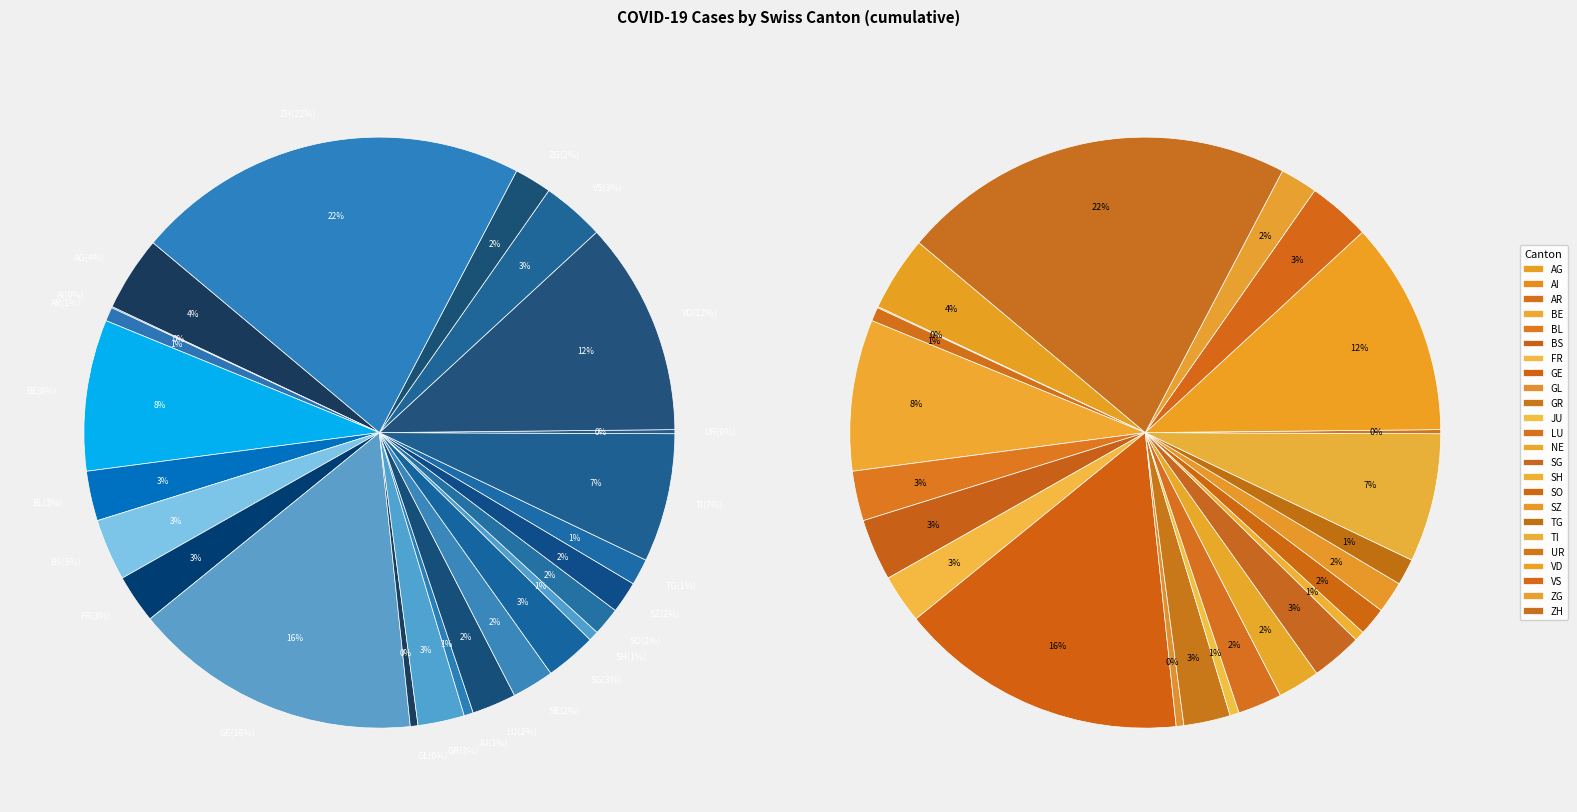

Rank the categories by value from lowest to highest.

AI, UR, GL, JU, SH, AR, TG, SO, SZ, ZG, NE, LU, GR, FR, BL, SG, BS, VS, AG, TI, BE, VD, GE, ZH